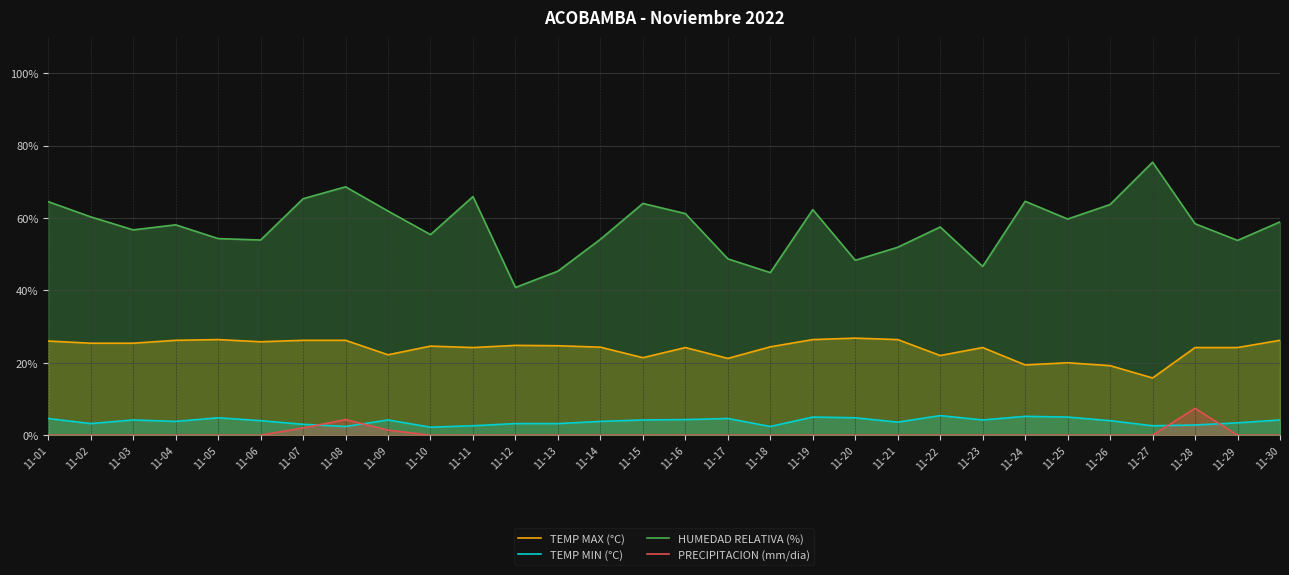

Reading left to right, transcribe all the data shown in this chart.

TEMP MAX (°C): 26.0	25.4	25.4	26.2	26.4	25.8	26.2	26.2	22.2	24.6	24.2	24.8	24.7	24.3	21.4	24.2	21.2	24.4	26.4	26.8	26.4	22.0	24.2	19.4	20.0	19.2	15.8	24.2	24.2	26.2
TEMP MIN (°C): 4.6	3.2	4.2	3.8	4.8	4.0	3.0	2.4	4.2	2.2	2.6	3.2	3.2	3.8	4.2	4.3	4.6	2.4	5.0	4.8	3.6	5.4	4.2	5.2	5.0	4.0	2.6	2.8	3.4	4.2
HUMEDAD RELATIVA (%): 64.5	60.3	56.7	58.1	54.3	53.9	65.3	68.6	61.9	55.4	65.9	40.8	45.3	54.1	64.0	61.2	48.7	44.9	62.3	48.3	51.9	57.5	46.6	64.6	59.7	63.7	75.4	58.4	53.8	58.9
PRECIPITACION (mm/dia): 0.0	0.0	0.0	0.0	0.0	0.0	2.0	4.3	1.4	0.0	0.0	0.0	0.0	0.0	0.0	0.0	0.0	0.0	0.0	0.0	0.0	0.0	0.0	0.0	0.0	0.0	0.0	7.4	0.0	0.0